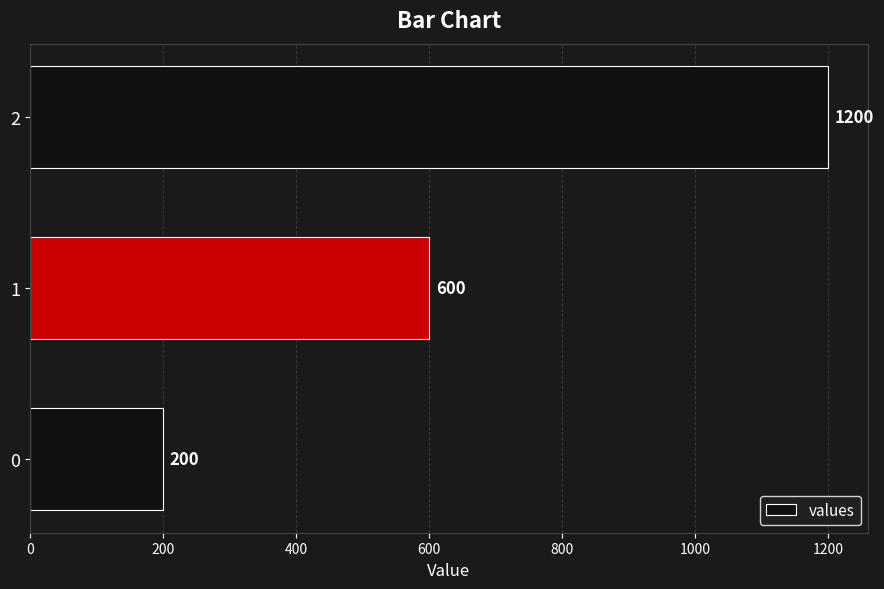

What value does the data have at 2, to the nearest 50?

1200